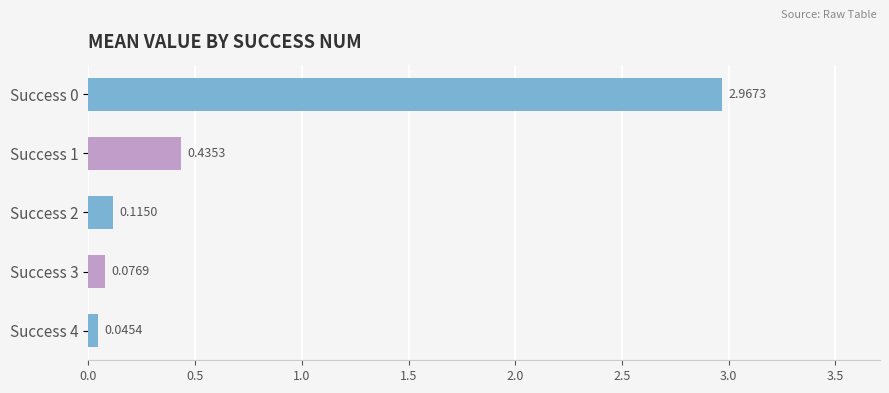

What is the difference between the maximum and minimum values?

2.9